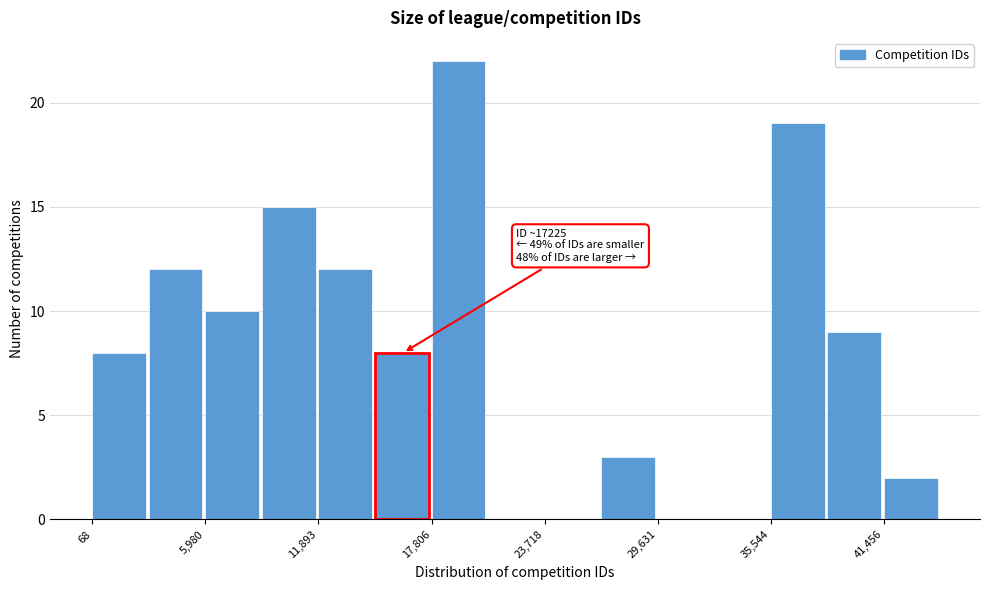

Around what value on the x-axis is the tallest bar? Give the approximate position of its centre, as read against the axis.

19000